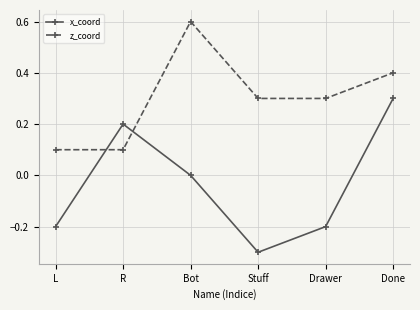

Count the x_coord values in the range 0 to 1.

3